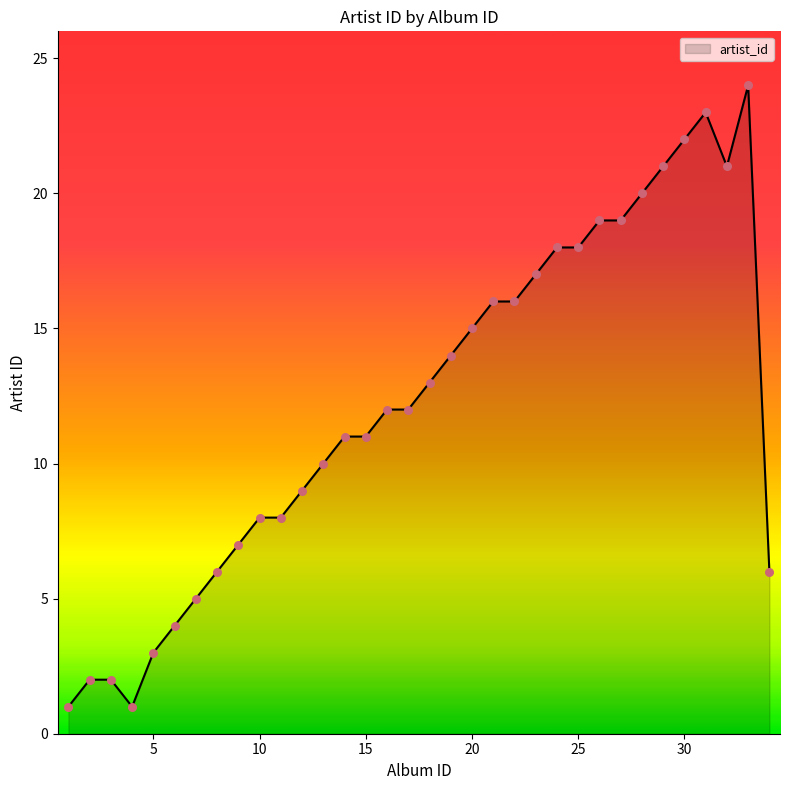

What is the greatest value displayed?

24